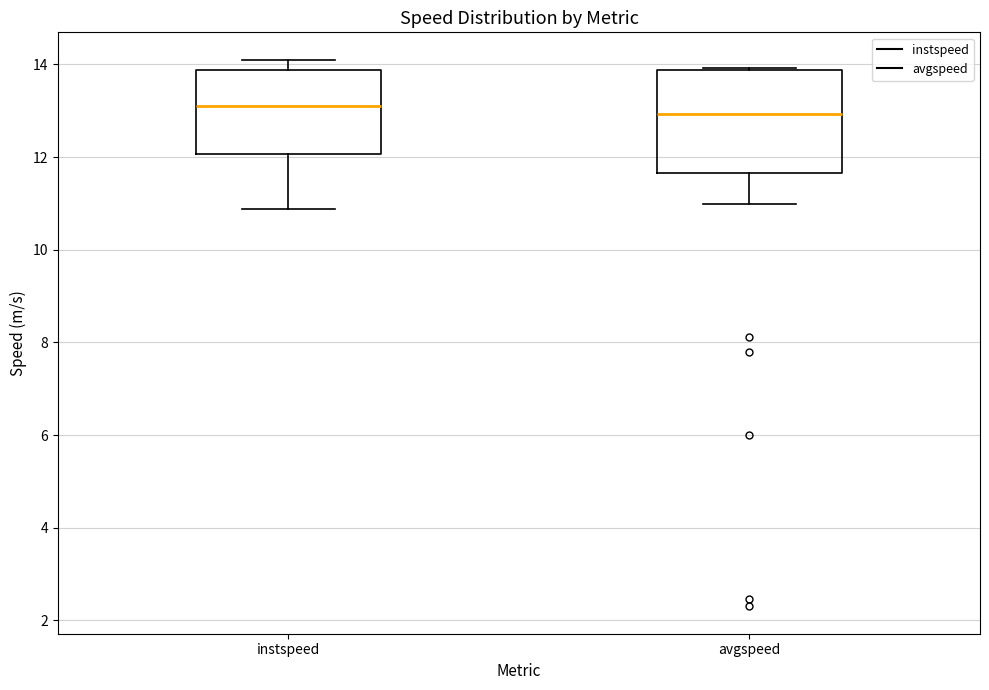

Reading left to right, read every box against the y-axis: the position of its median line, the range the box covers, and the ends of its whiskers. The values are not printed on the chart, so give them approximately, as read against the axis.

instspeed: median 13.0, box 12.0 to 13.8, whiskers 10.8 to 14.2
avgspeed: median 13.0, box 11.6 to 13.8, whiskers 11.0 to 14.0